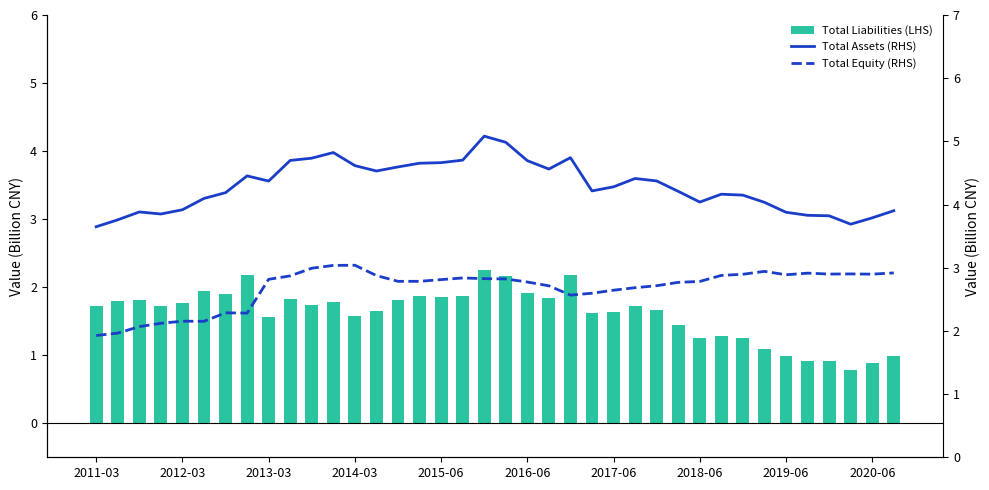

At 13, list the series in order from smallest to largest.

Total Liabilities (LHS), Total Equity (RHS), Total Assets (RHS)